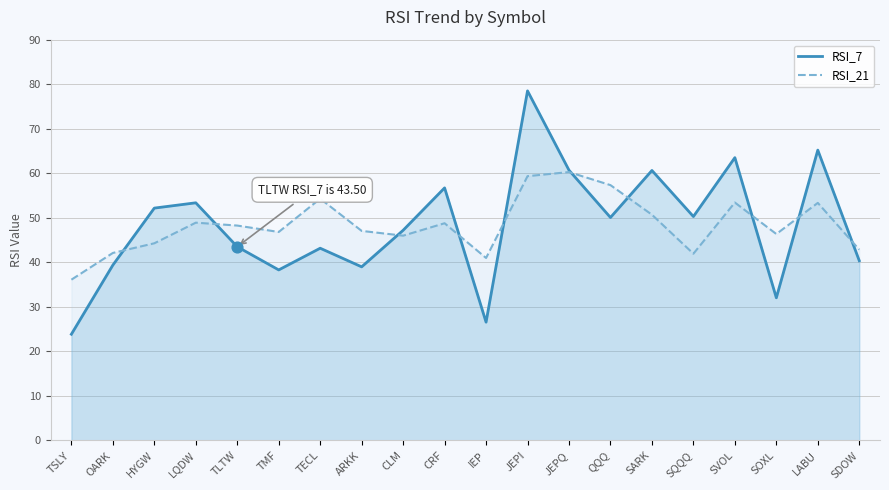

Is the value of RSI_21 at OARK greater than the value of RSI_7 at SDOW?

Yes